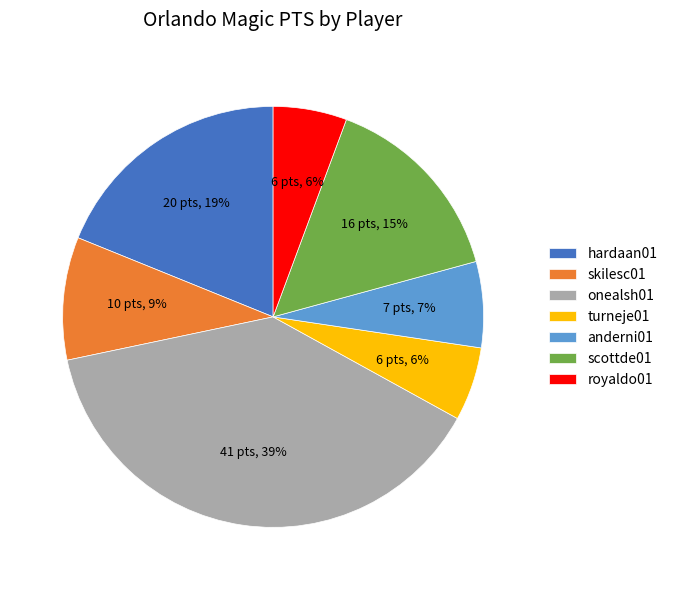

True or false: hardaan01 accounts for 19% of the total.

True